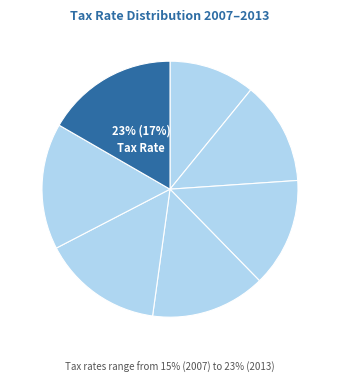

To the nearest percent, what is the difference between the largest and smallest slice percentages?

6%